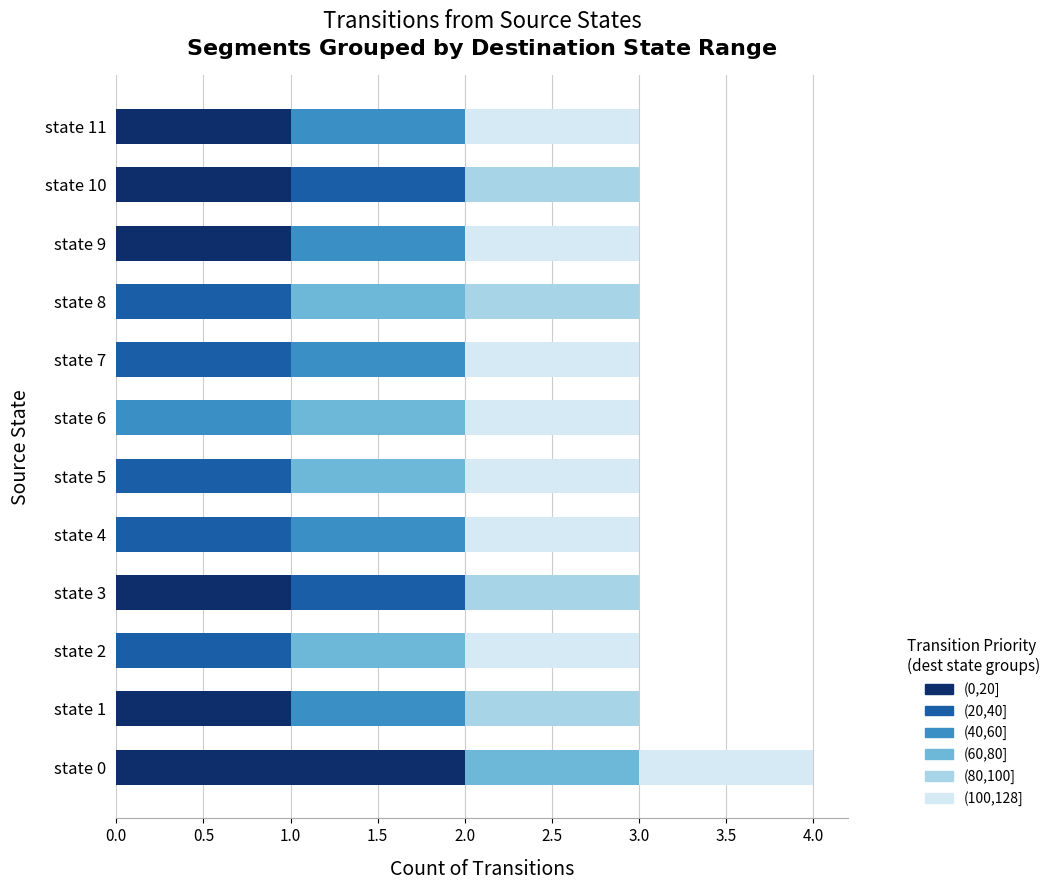

The value of (0,20] at state 8 is 1. True or false?

False